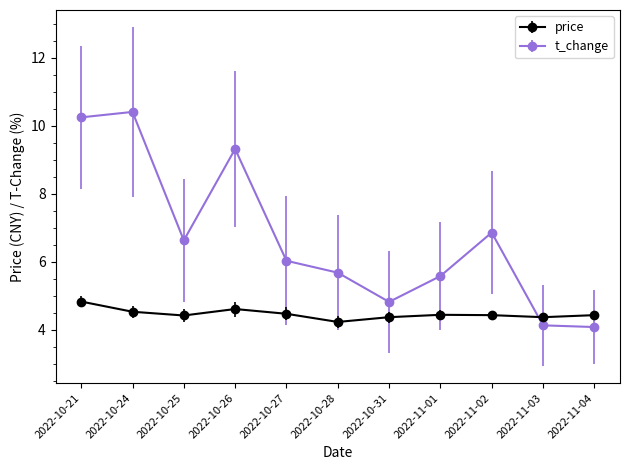

What is the average value of the price series?

4.5